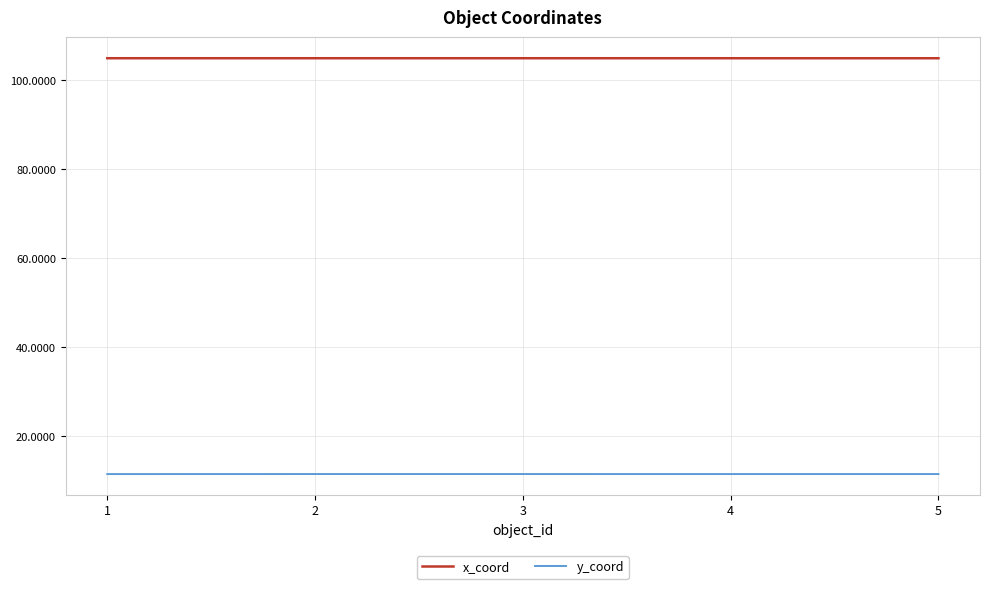

Reading right to left, extract all data points from this chart.

x_coord: 104.9	104.9	104.9	104.9	104.9
y_coord: 11.6	11.6	11.6	11.6	11.6